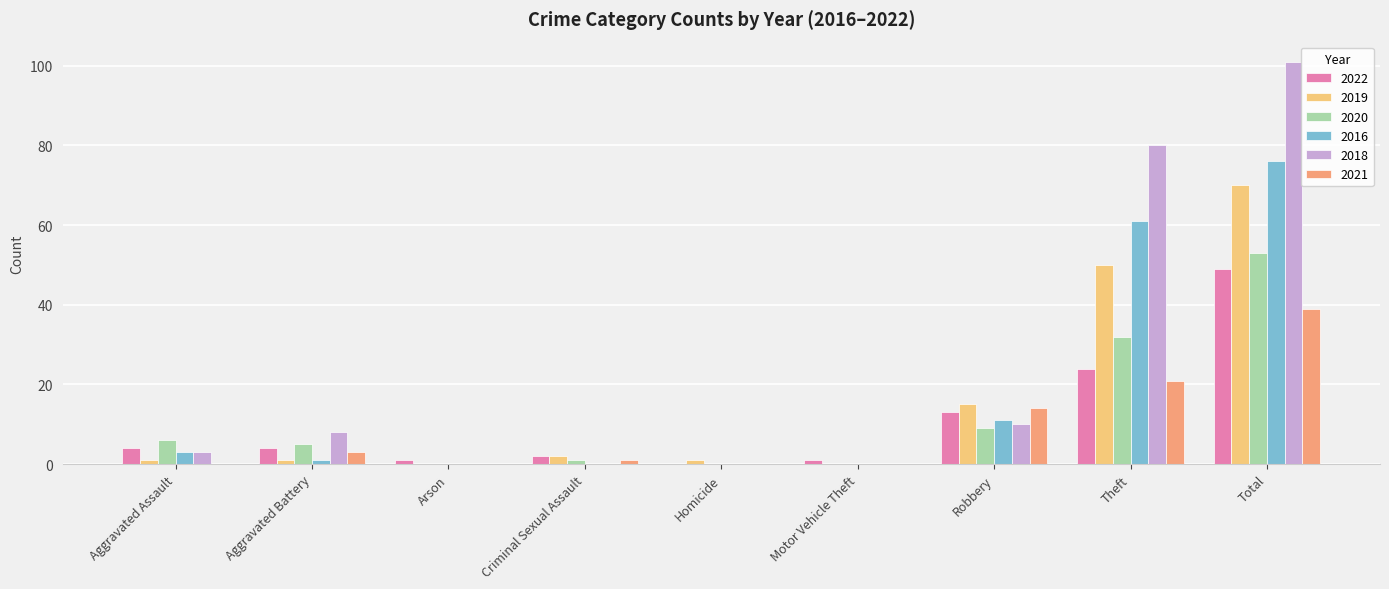

What value does the 2021 series have at Robbery, to the nearest 5?

15